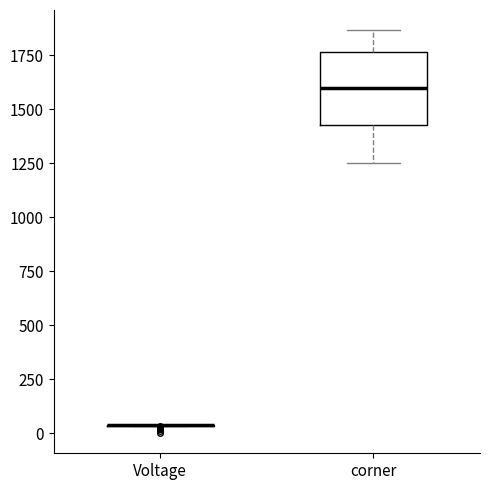

Reading left to right, transcribe this box plot: for each box, give where its median line is, the range the box spans, and where its two whiskers end, as read against the y-axis. The values are not printed on the chart, so give them approximately, as read against the axis.

Voltage: box collapsed to a line at 50, whiskers 50 to 50
corner: median 1600, box 1450 to 1750, whiskers 1250 to 1850